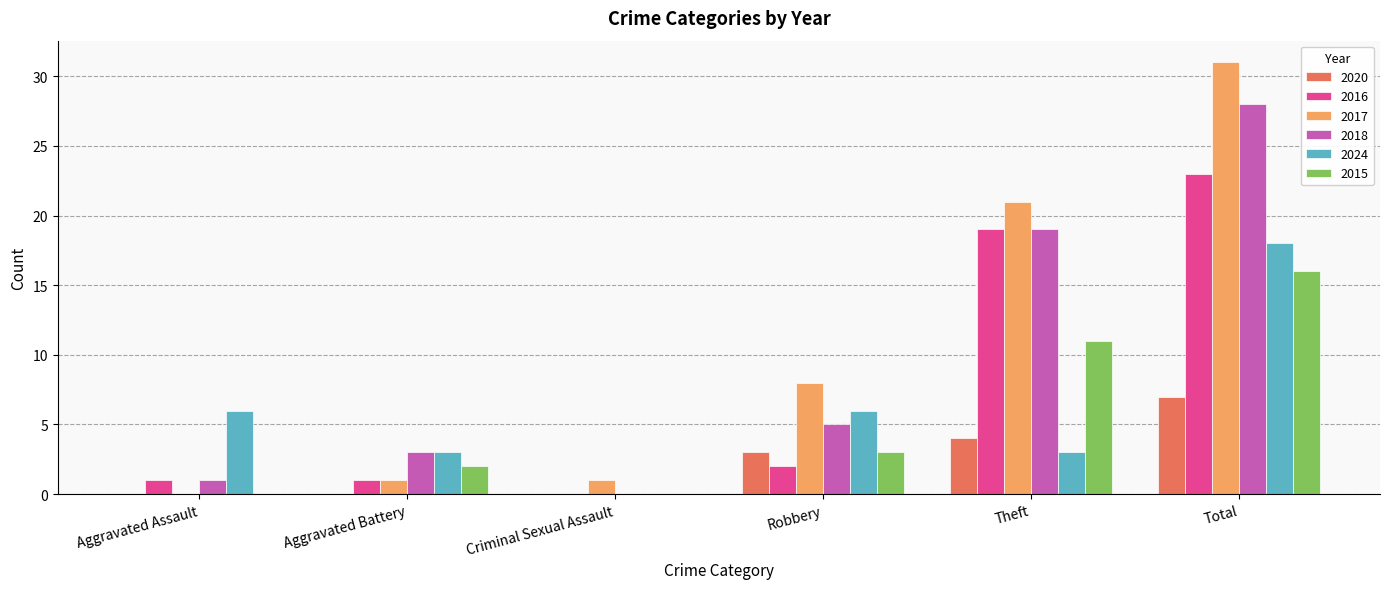

Which category has the highest value in the 2017 series?

Total